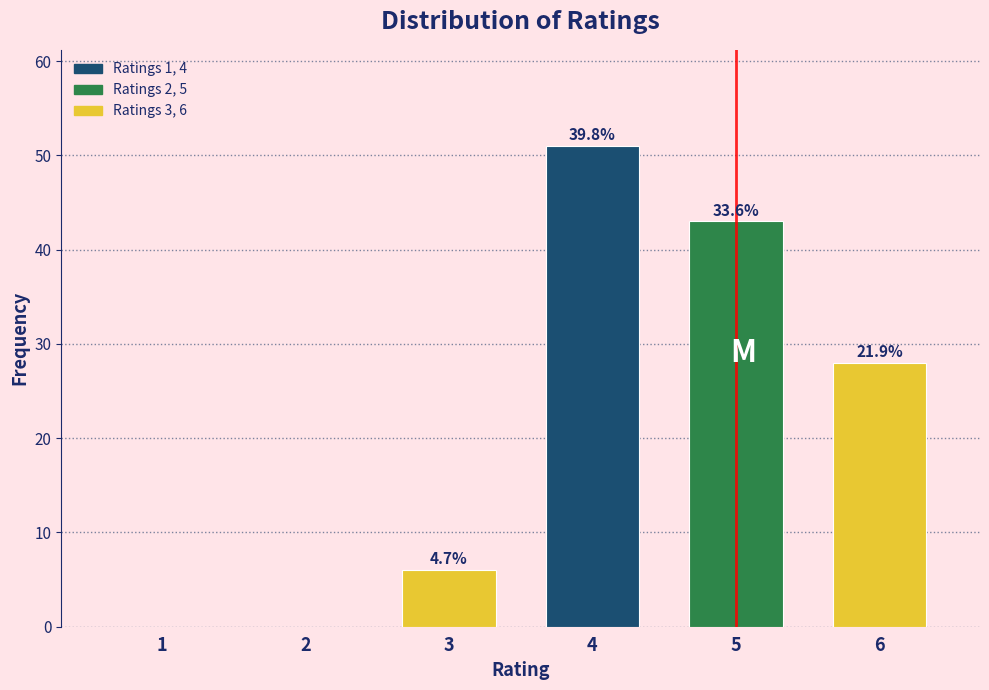

Are the bars horizontal?

No